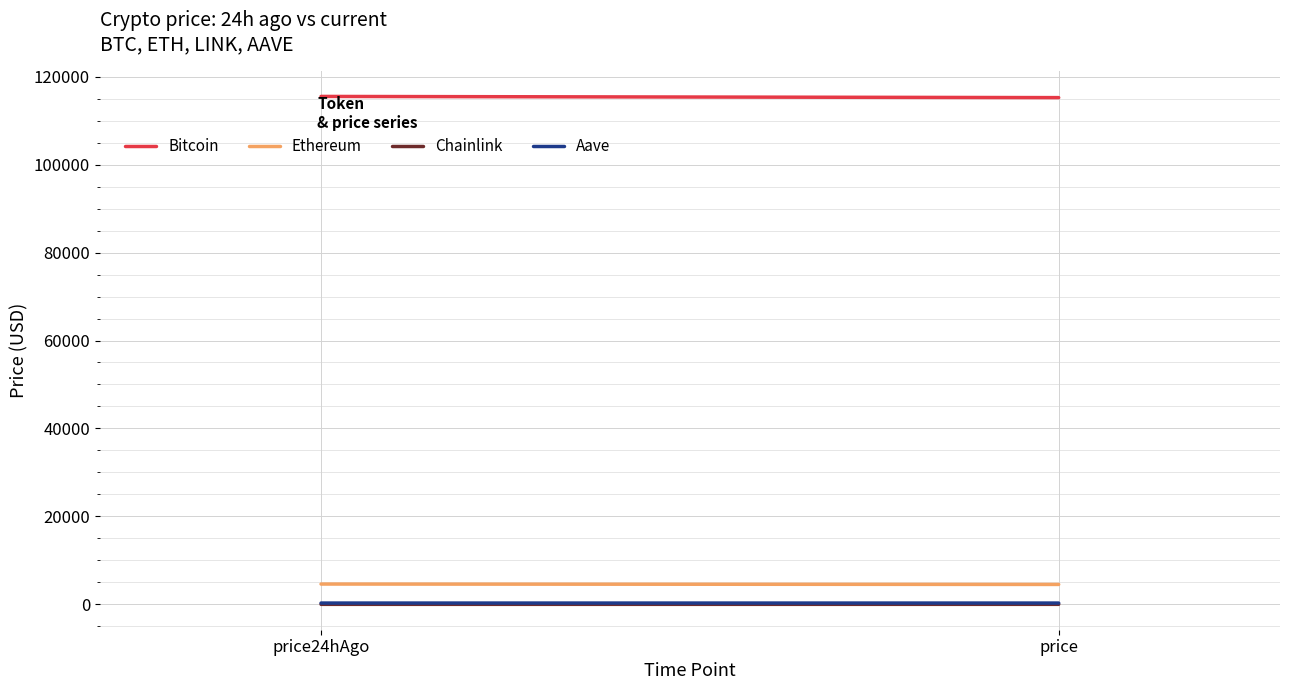

What is the smallest value displayed?

24.5